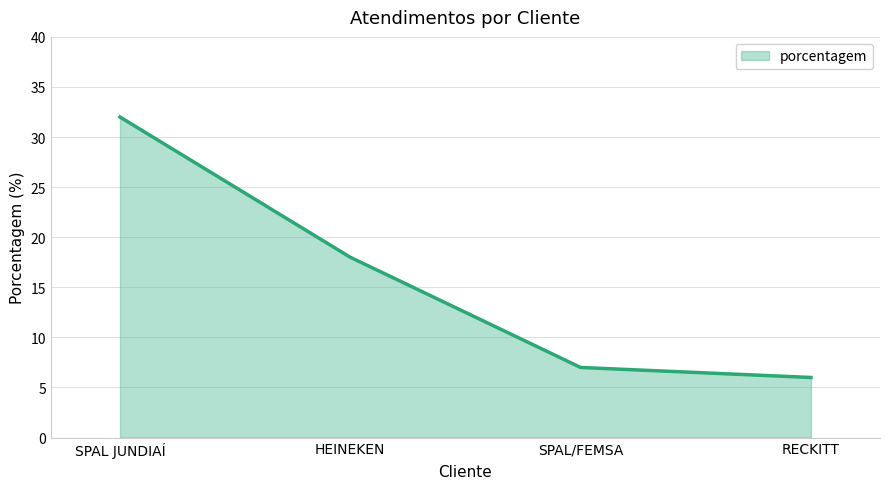

Count the number of categories in the chart.

4